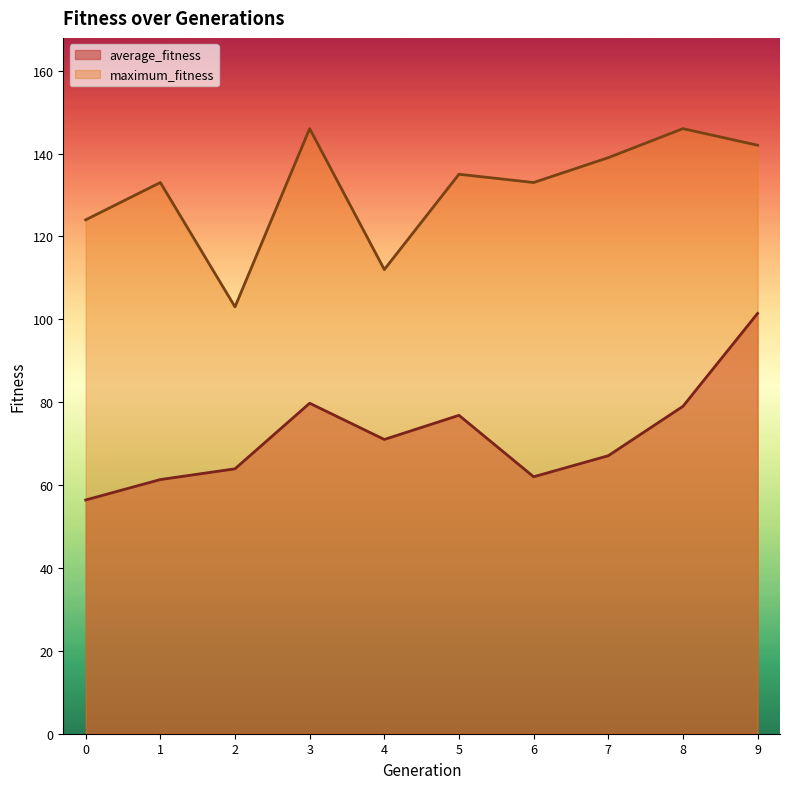

How many data points in average_fitness are above 71?

4